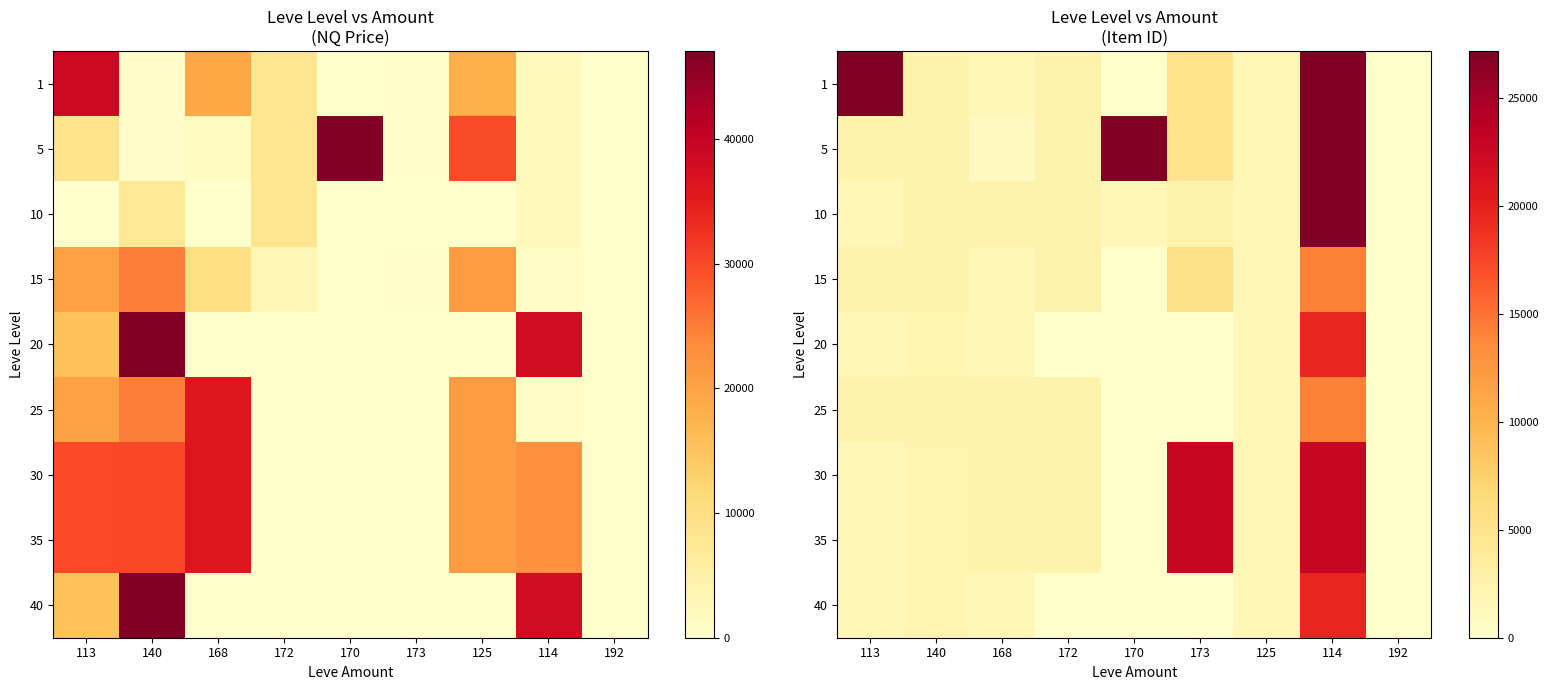

What is the sum of all 35 values?

56124.0